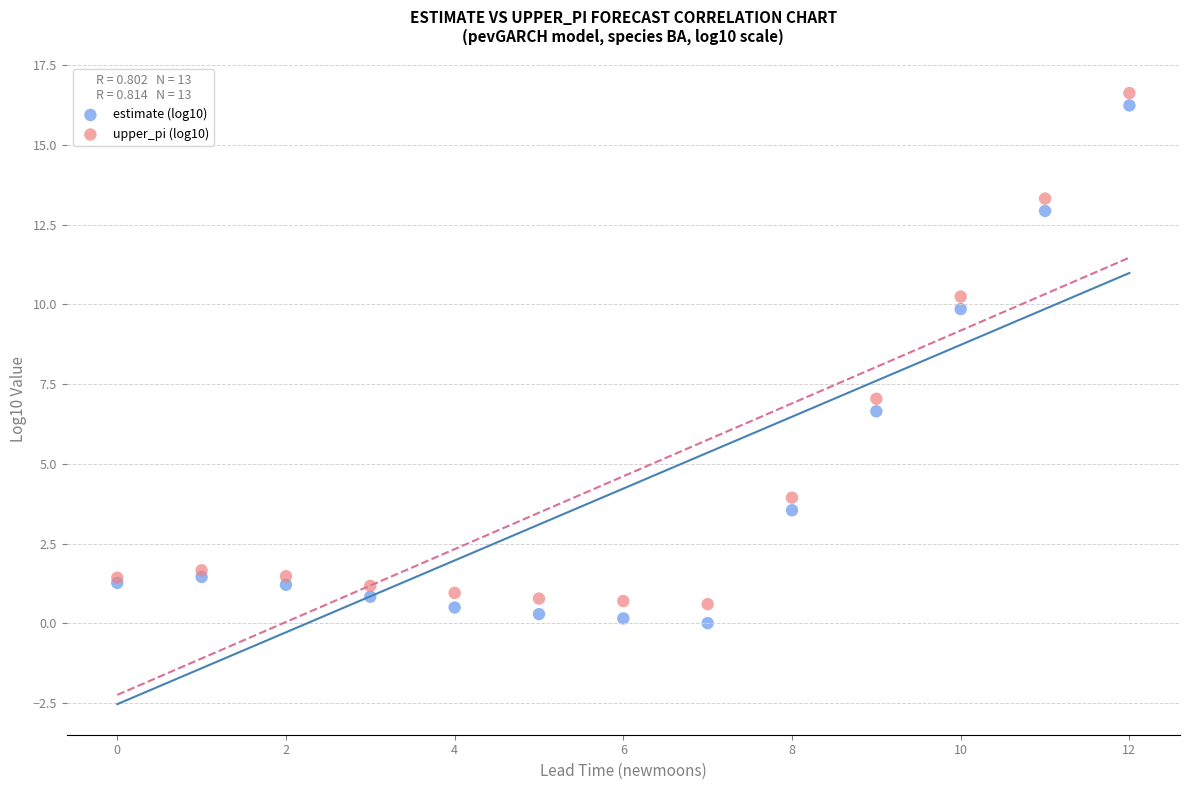

Which series has the largest Y range (max minus min)?

estimate (log10)